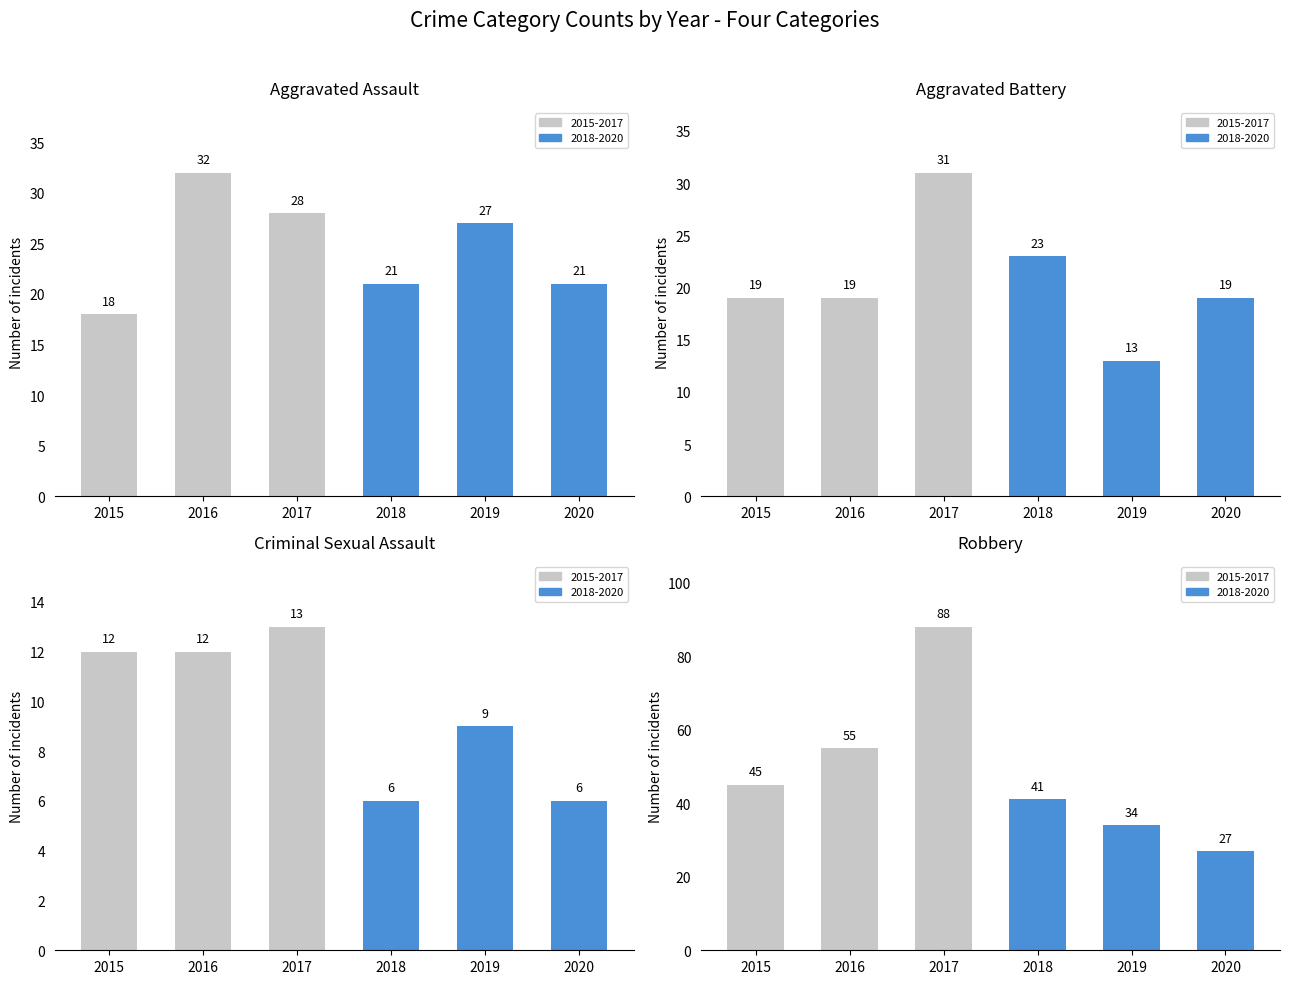

Where is Robbery nearest to the value 57?

2016